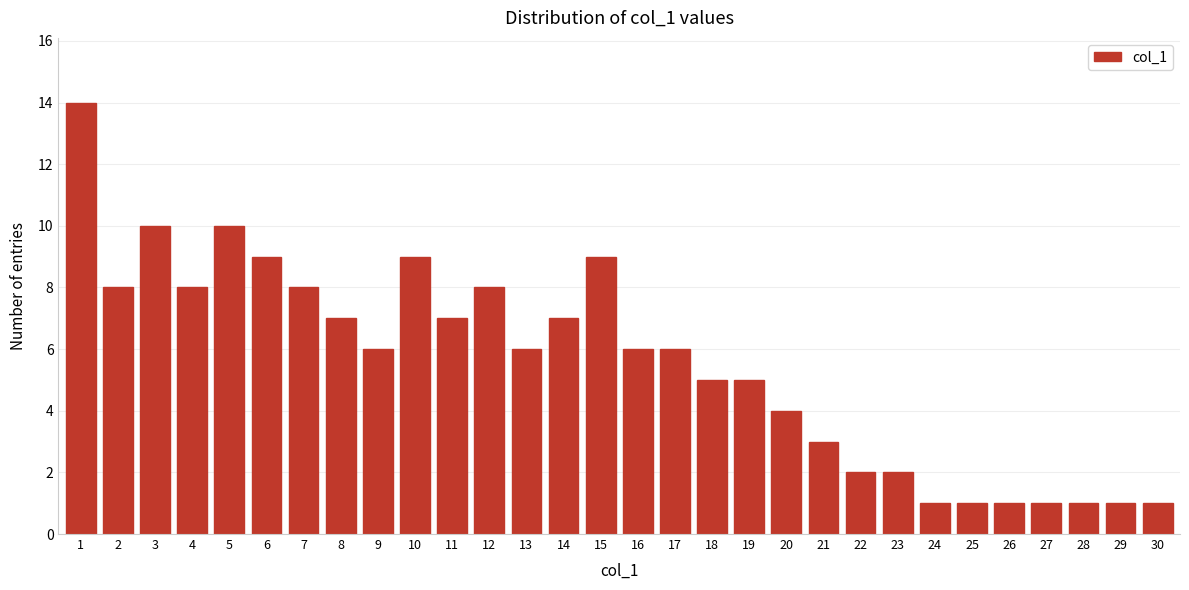

Reading right to left, list all the values displayed in this chart.

1	1	1	1	1	1	1	2	2	3	4	5	5	6	6	9	7	6	8	7	9	6	7	8	9	10	8	10	8	14